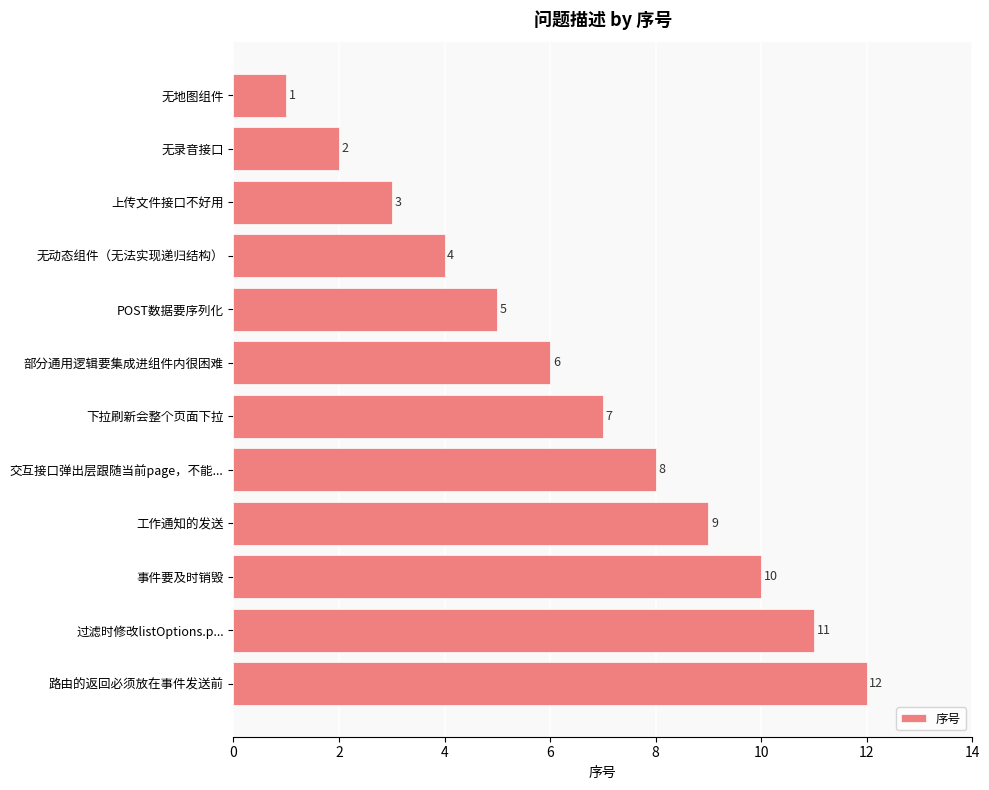

At which label is the value closest to 6?

部分通用逻辑要集成进组件内很困难